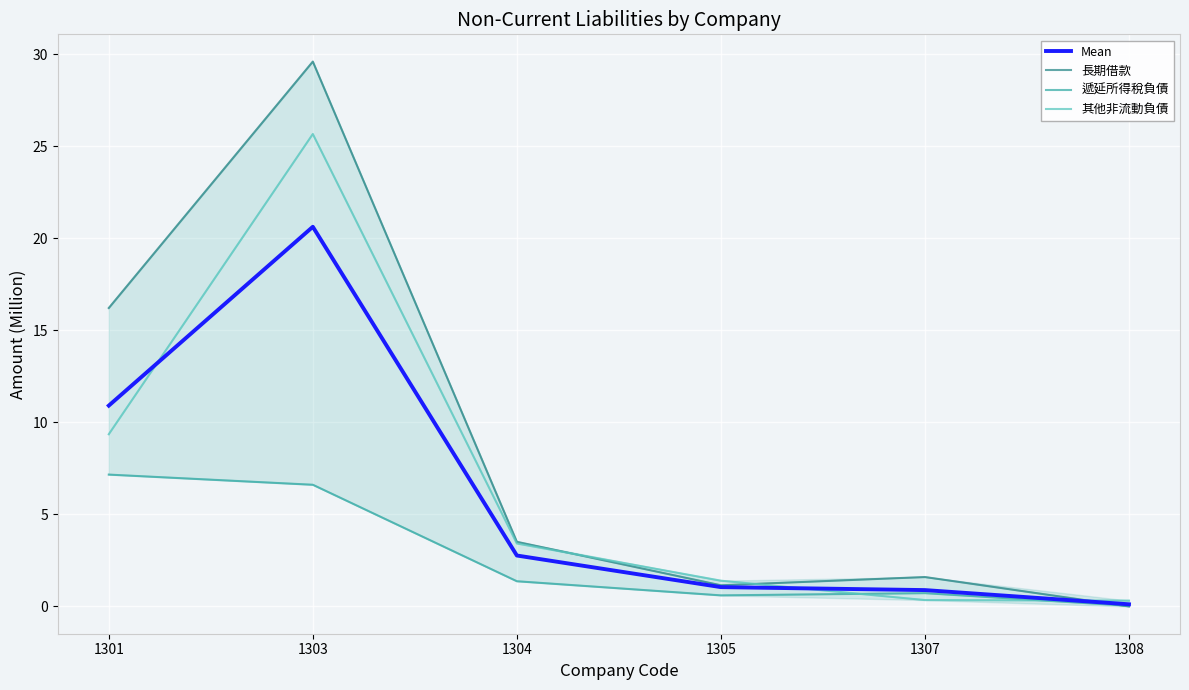

At which category does the chart reach its minimum across all series?

1308